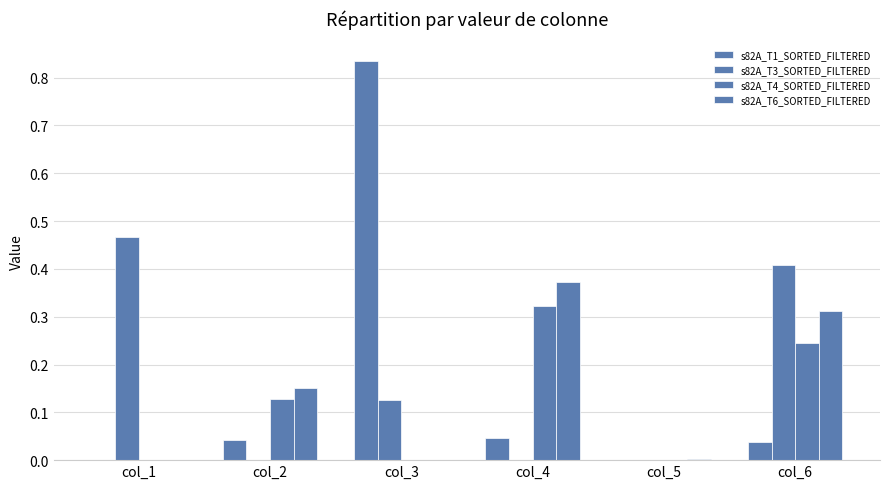

Between col_3 and col_1, which is larger?

col_3